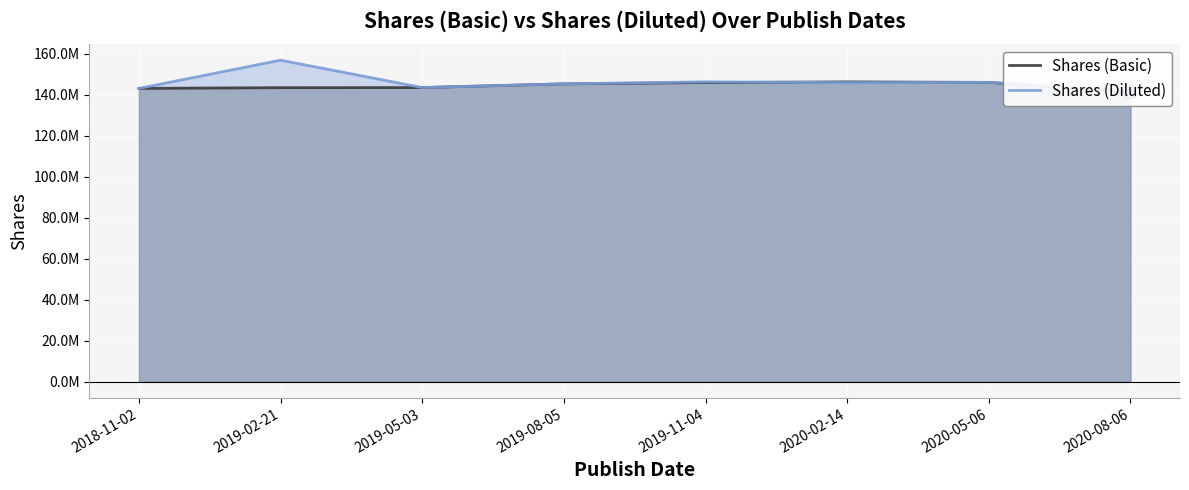

Which series has the largest Y range (max minus min)?

Shares (Diluted)